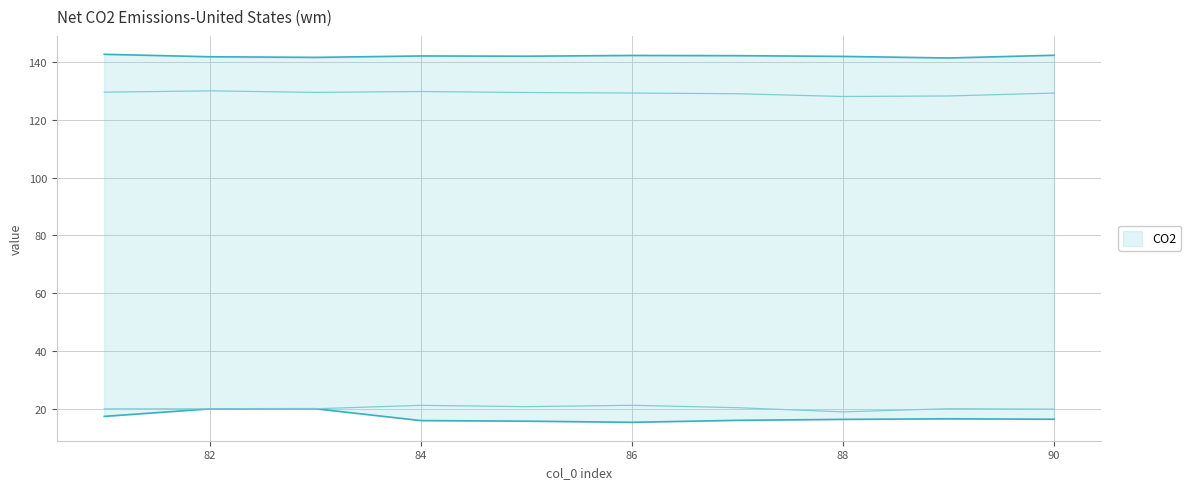

True or false: col_7 and col_8 intersect in this chart.

False